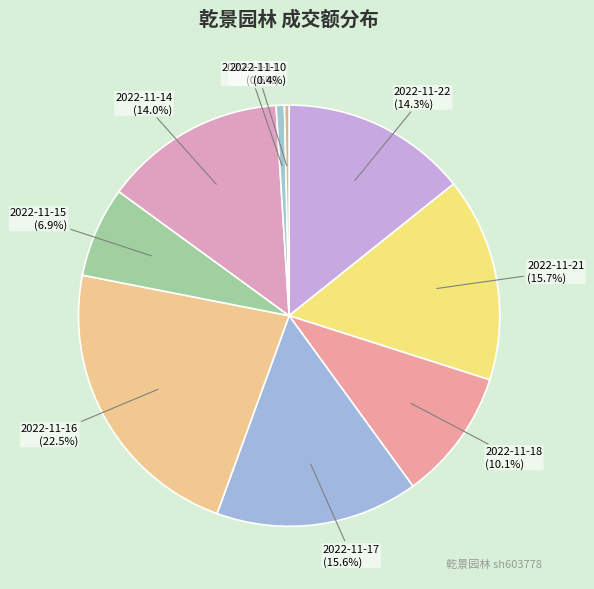

To the nearest percent, what is the difference between the largest and smallest slice percentages?

22%